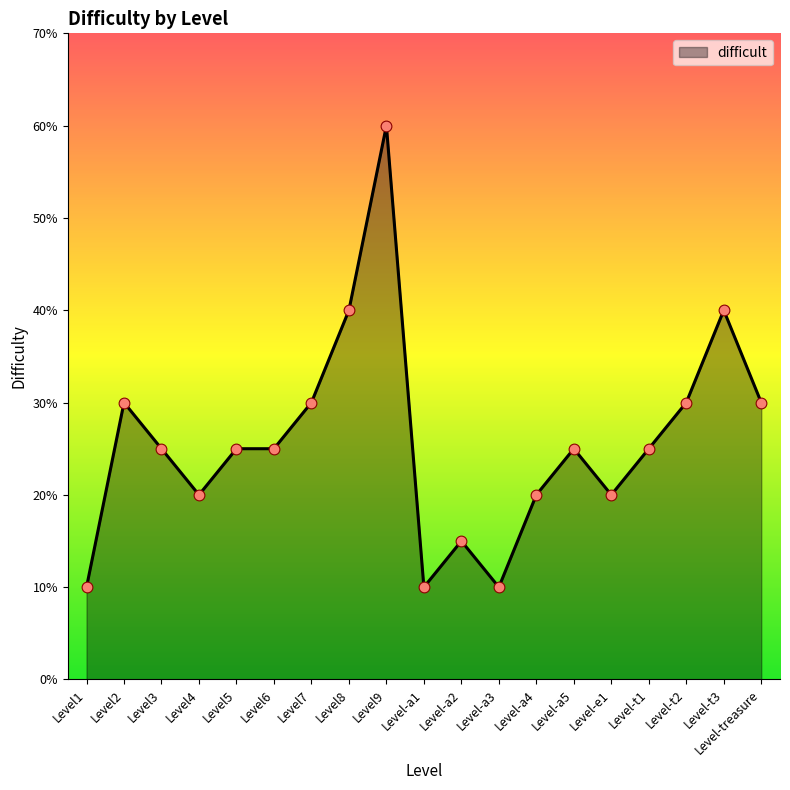

Between Level-t1 and Level6, which is larger?

Level-t1